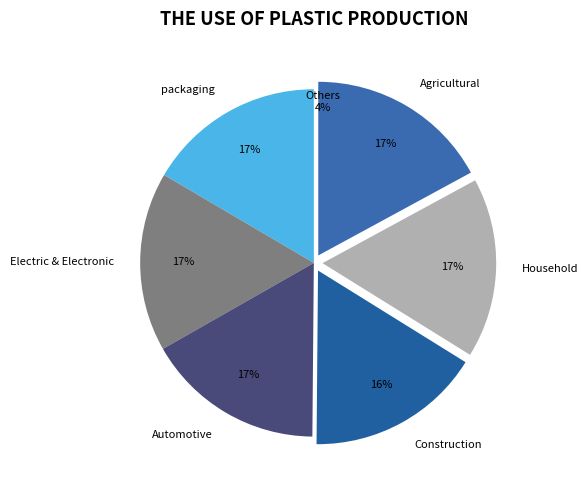

True or false: Automotive accounts for 31% of the total.

False